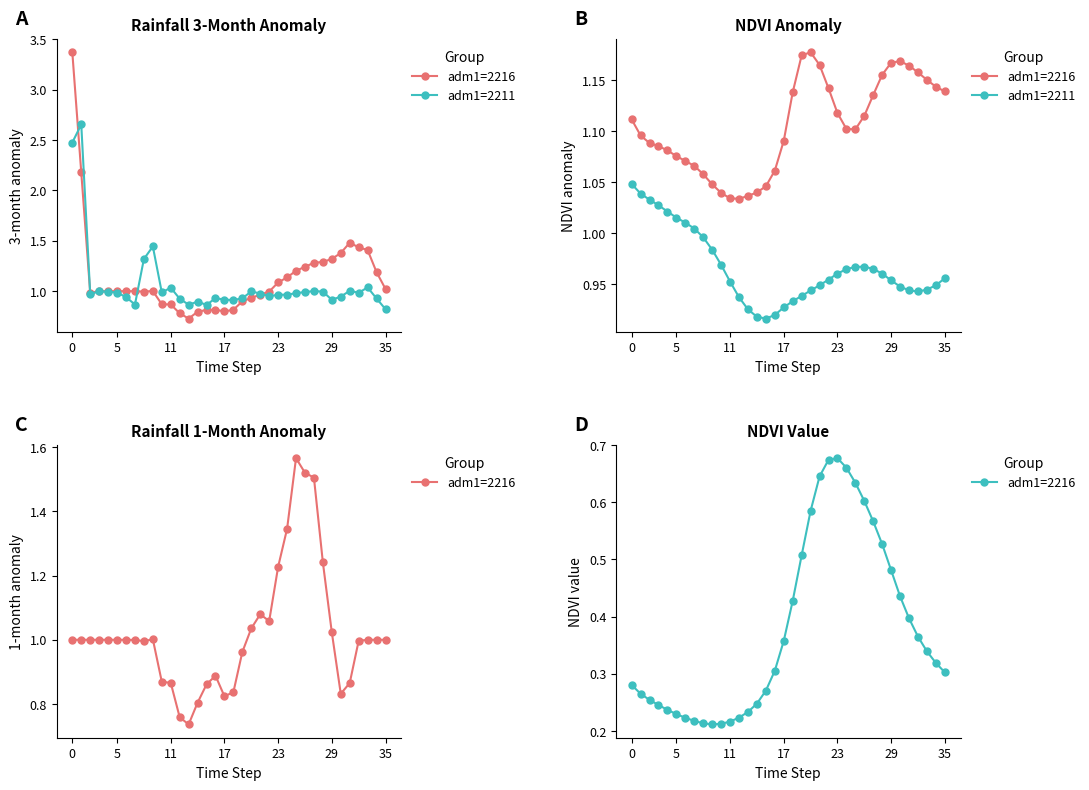

The value of adm1=2211 at 16 is 1.4. True or false?

False